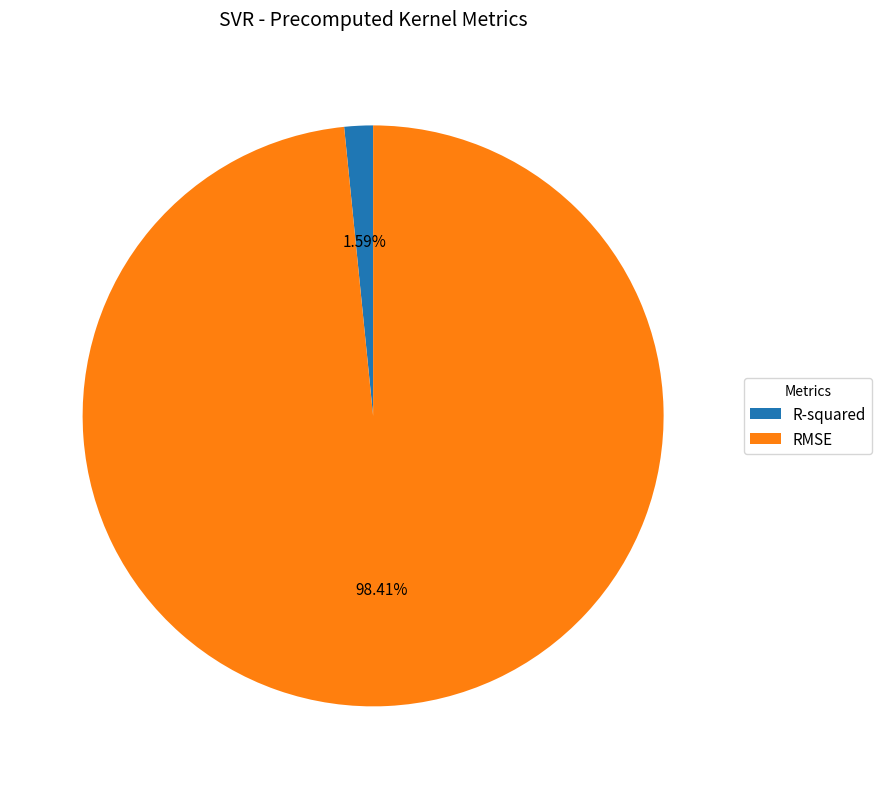

Is there any slice that represents more than half of the pie?

Yes